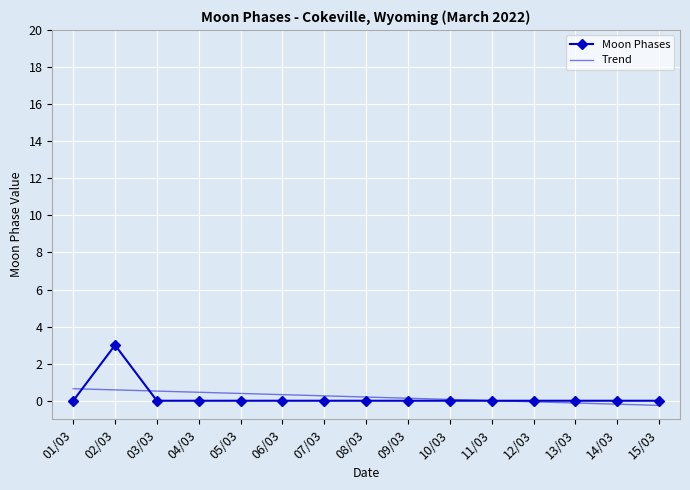

Which series has the widest spread of values?

Moon Phases